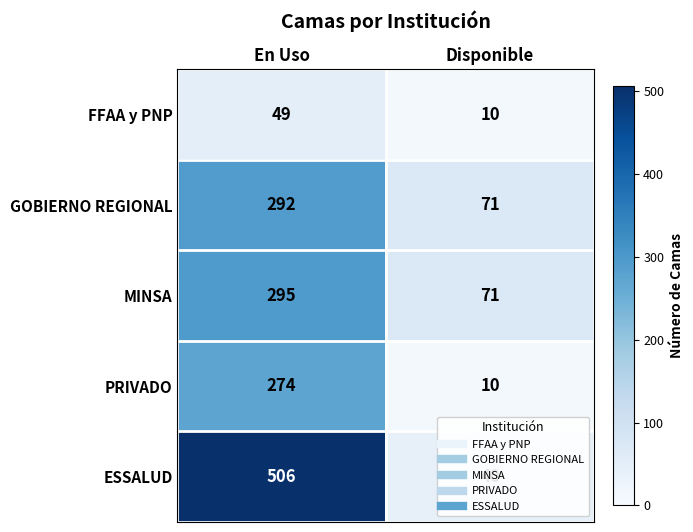

The value of MINSA at En Uso is 295. True or false?

True